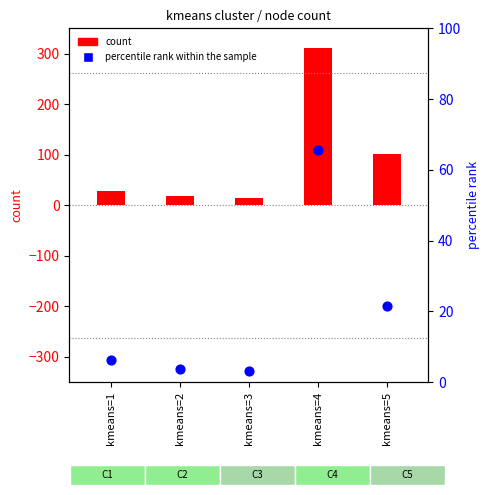

Which has a higher value, kmeans=2 or kmeans=5?

kmeans=5